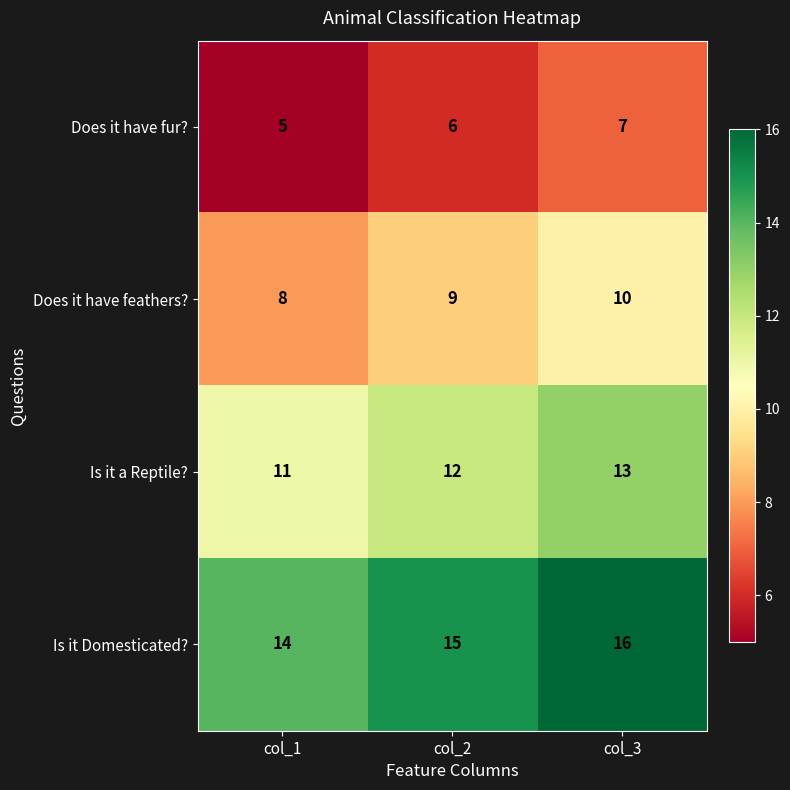

At which label is Is it a Reptile? closest to 12?

col_2